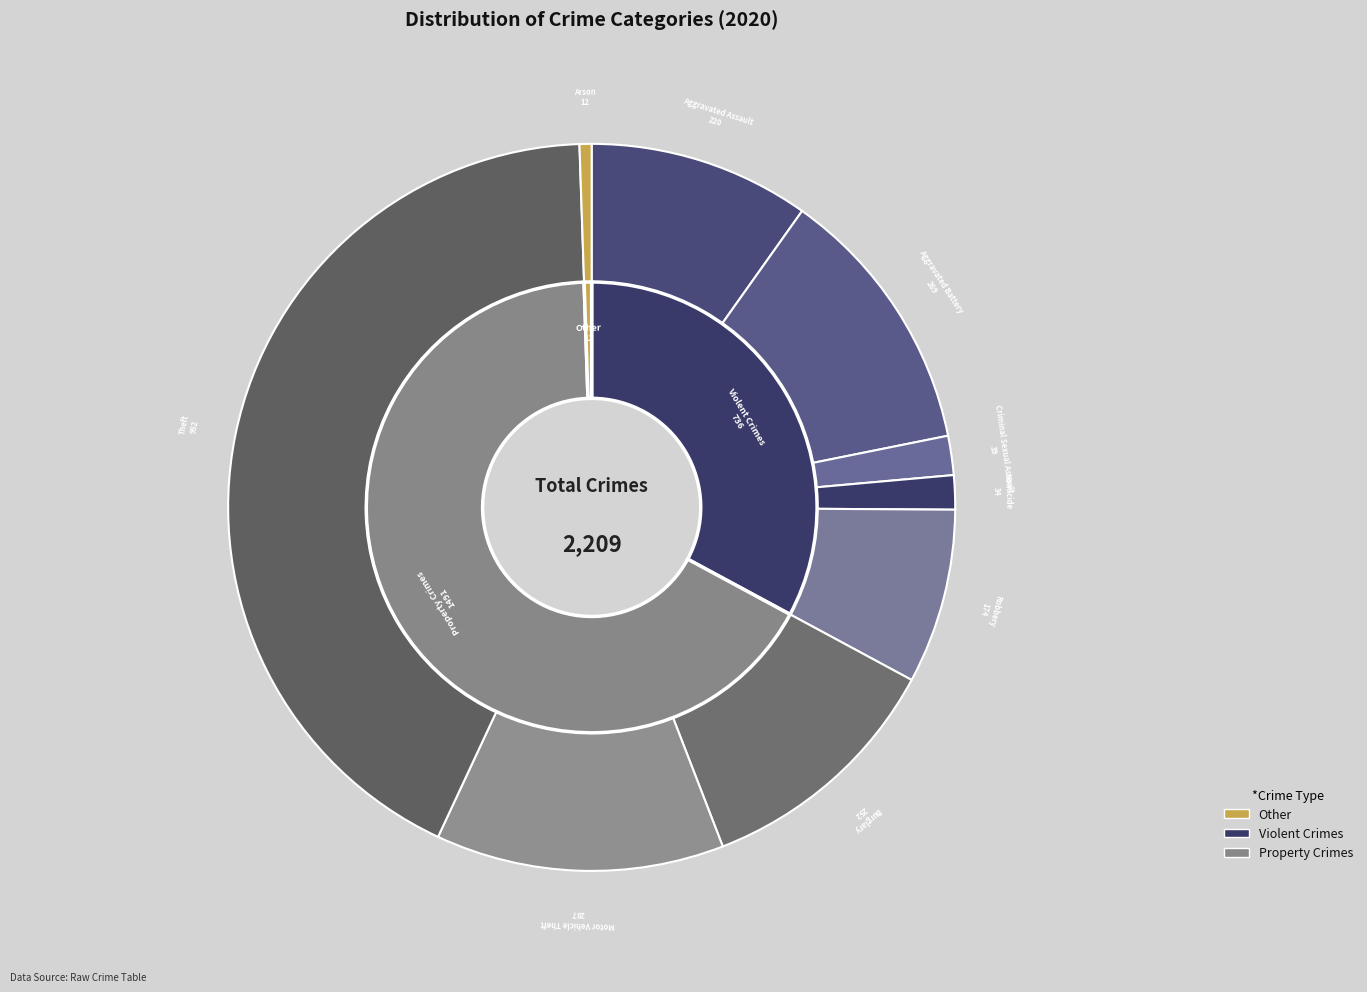

Is there any slice that represents more than half of the pie?

No